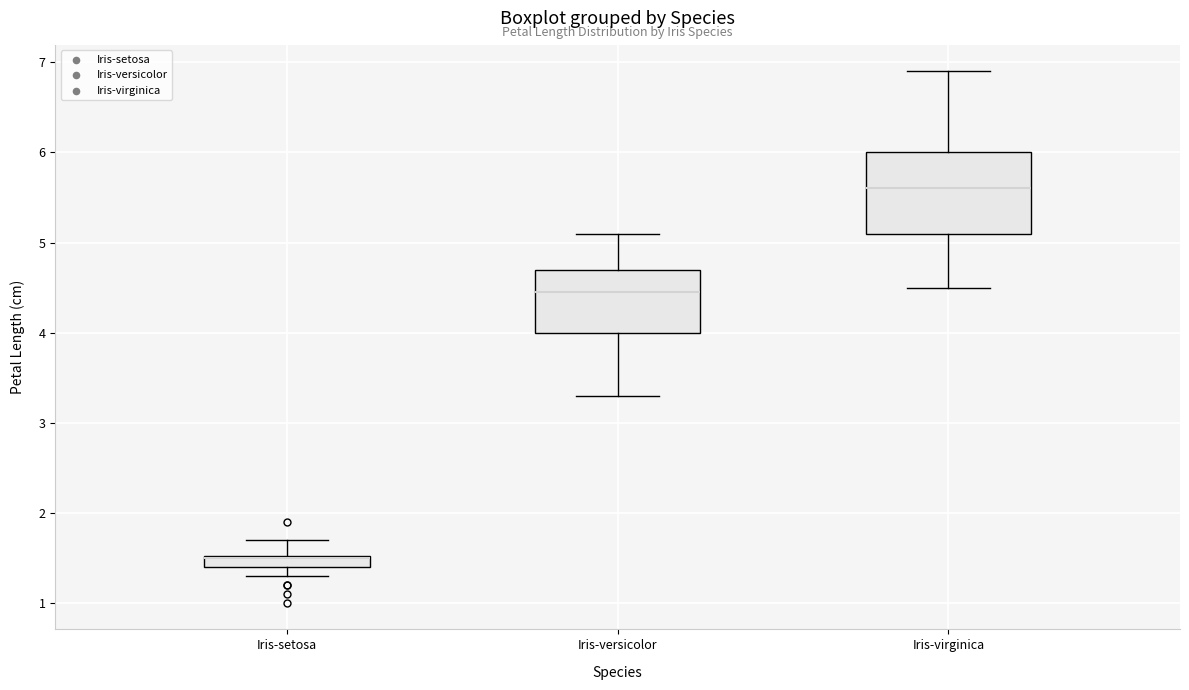

Comparing the boxes themselves (not the whiskers), which one is the tallest?

Iris-virginica